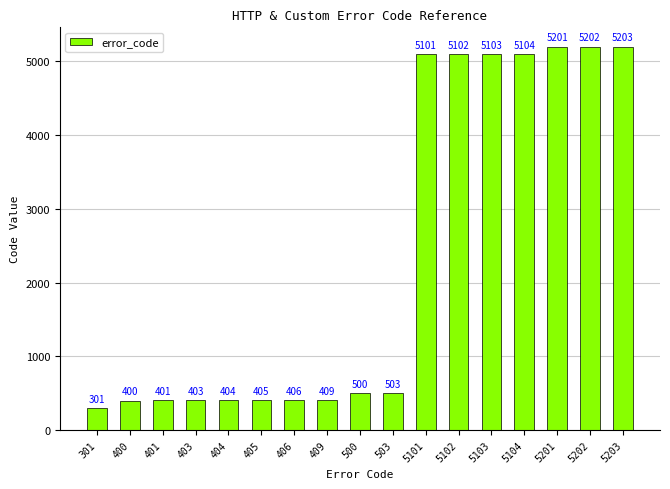

What is the smallest value displayed?

301